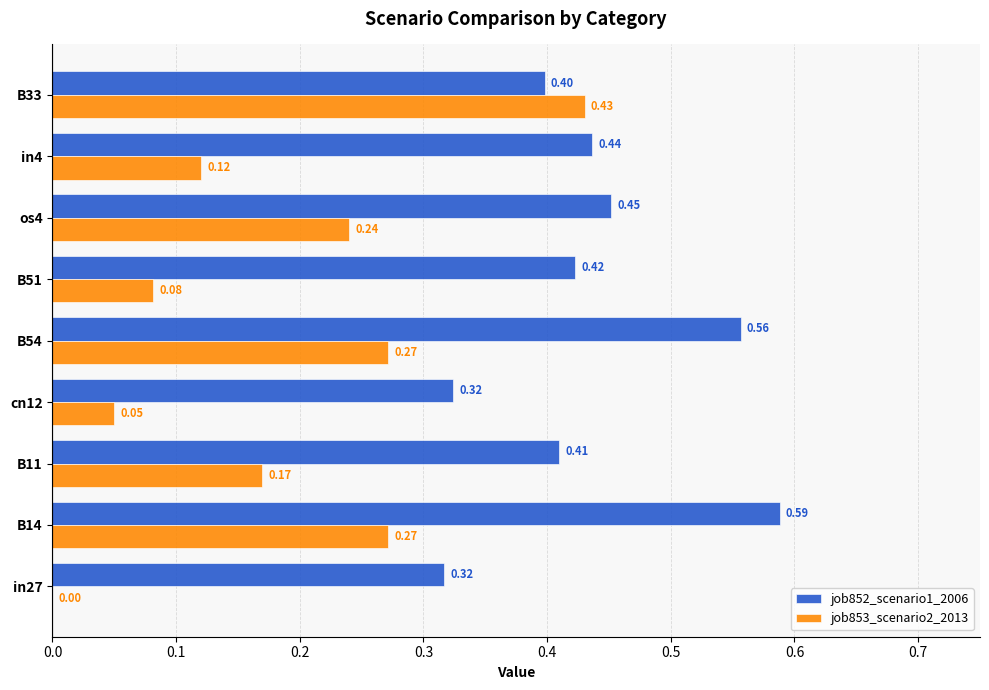

What are all the series names shown in the legend?

job852_scenario1_2006, job853_scenario2_2013